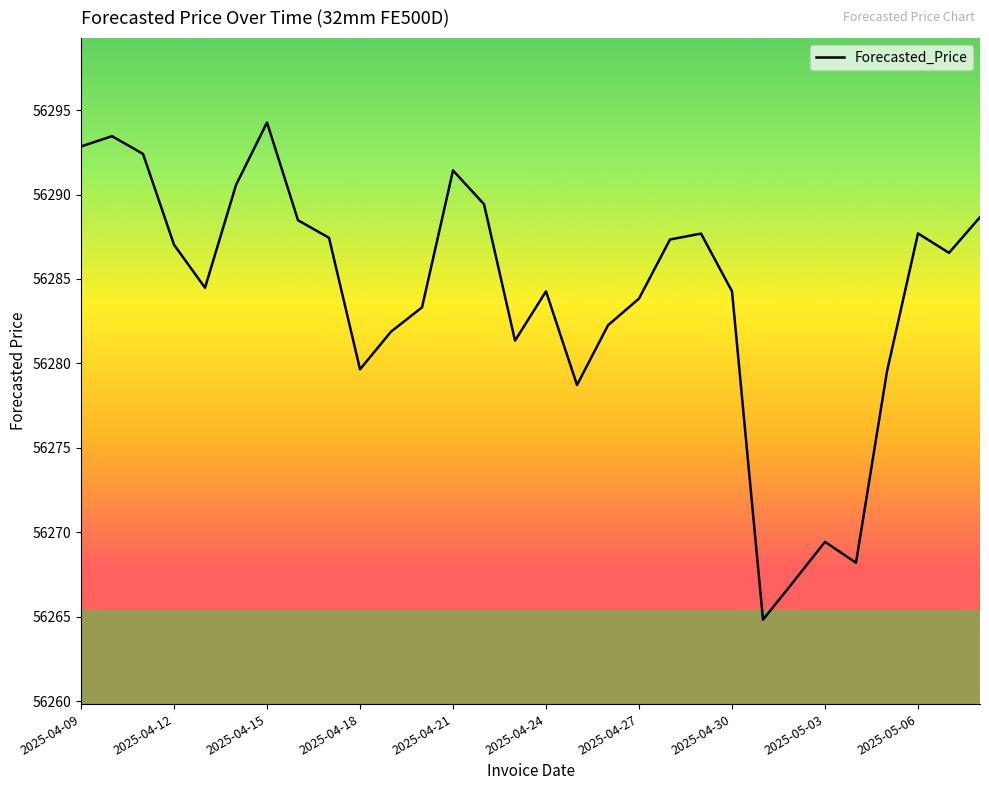

Is this an area chart (filled region under the line)?

No